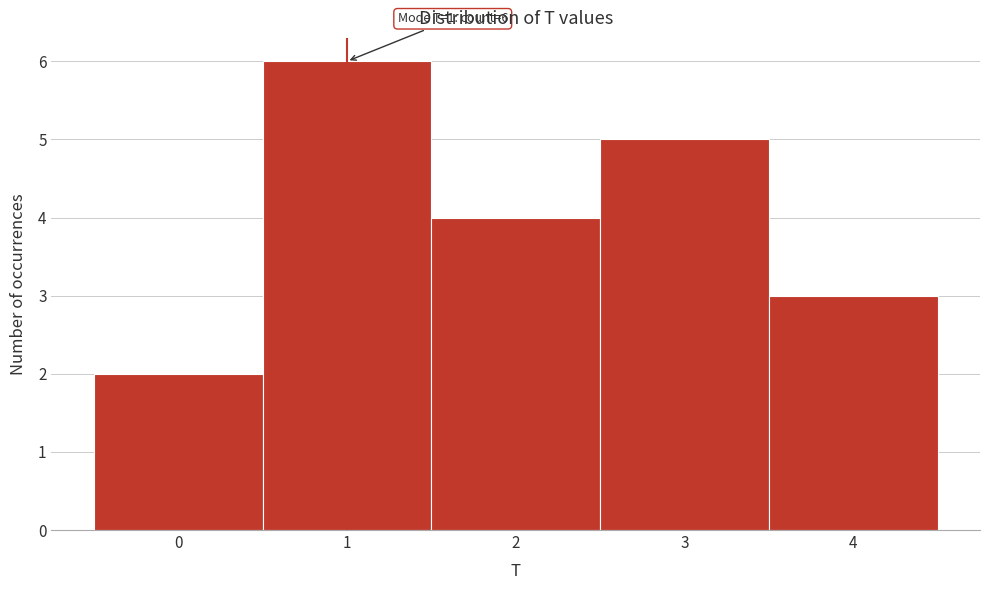

Reading left to right, transcribe all the data shown in this chart.

0=2	1=6	2=4	3=5	4=3